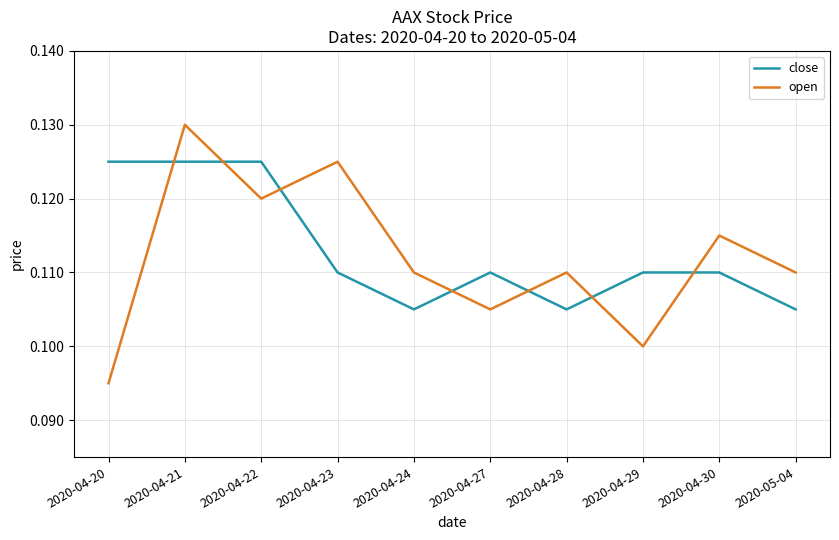

The open series shows 0.1 at 2020-04-23. True or false?

True